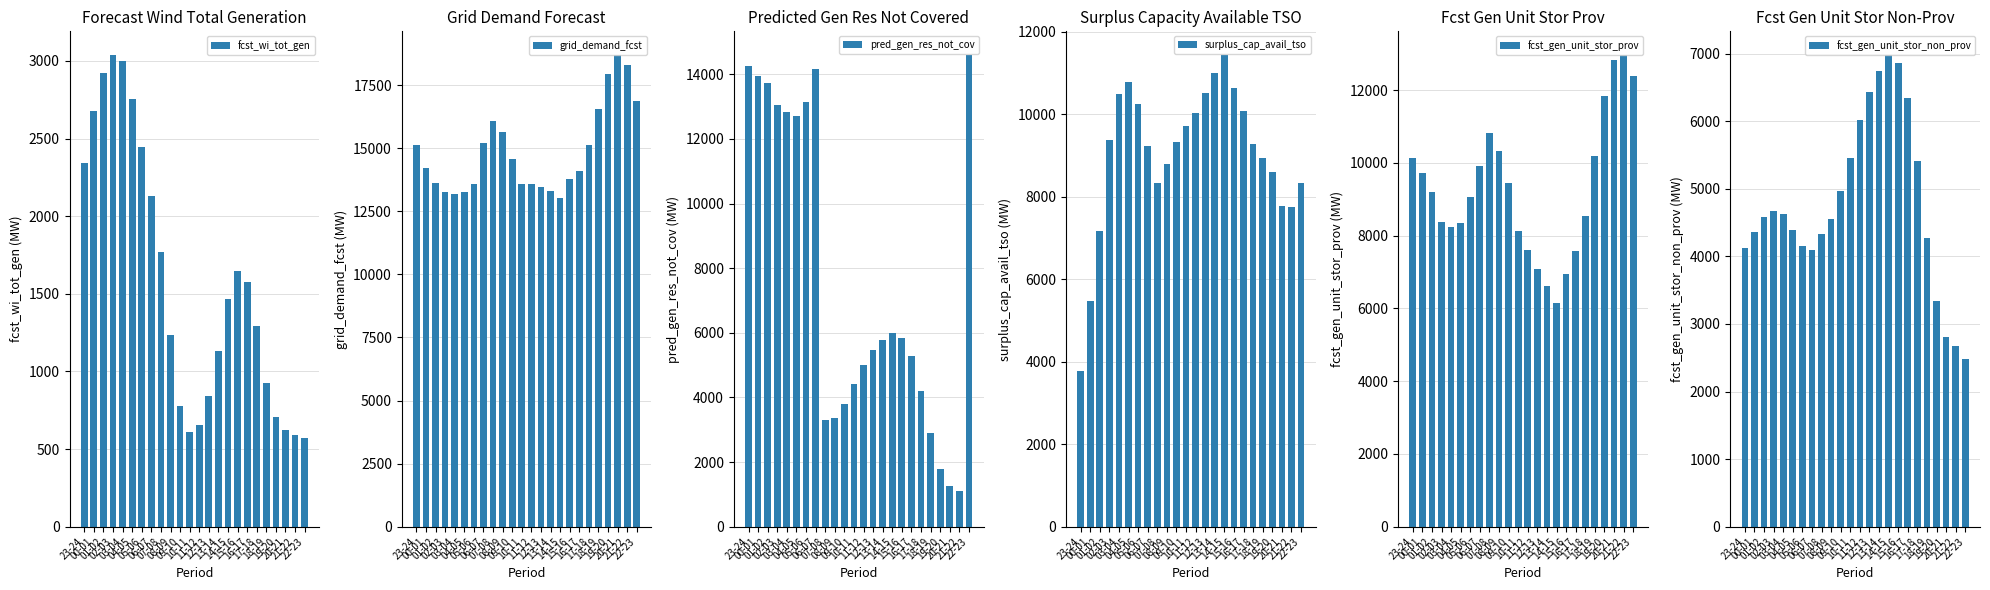

How many bars are there in total?

144